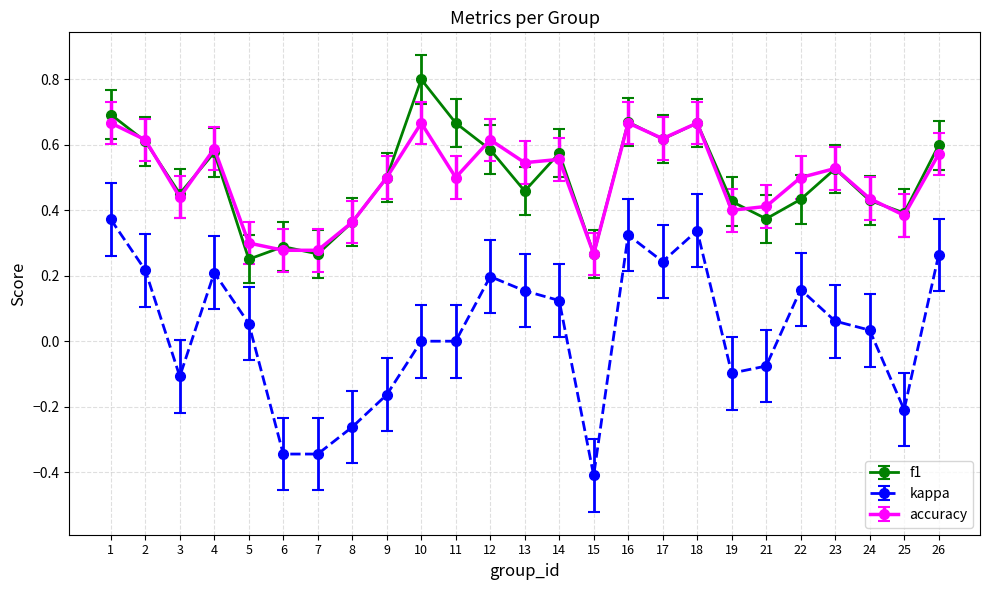

What is the total value across all series at 9?

0.8